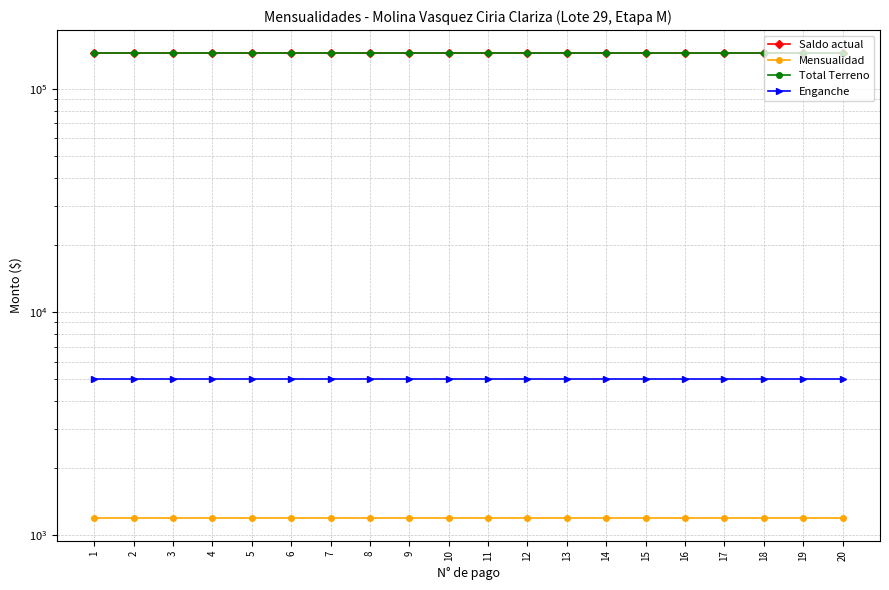

True or false: Mensualidad and Total Terreno cross at least once.

False